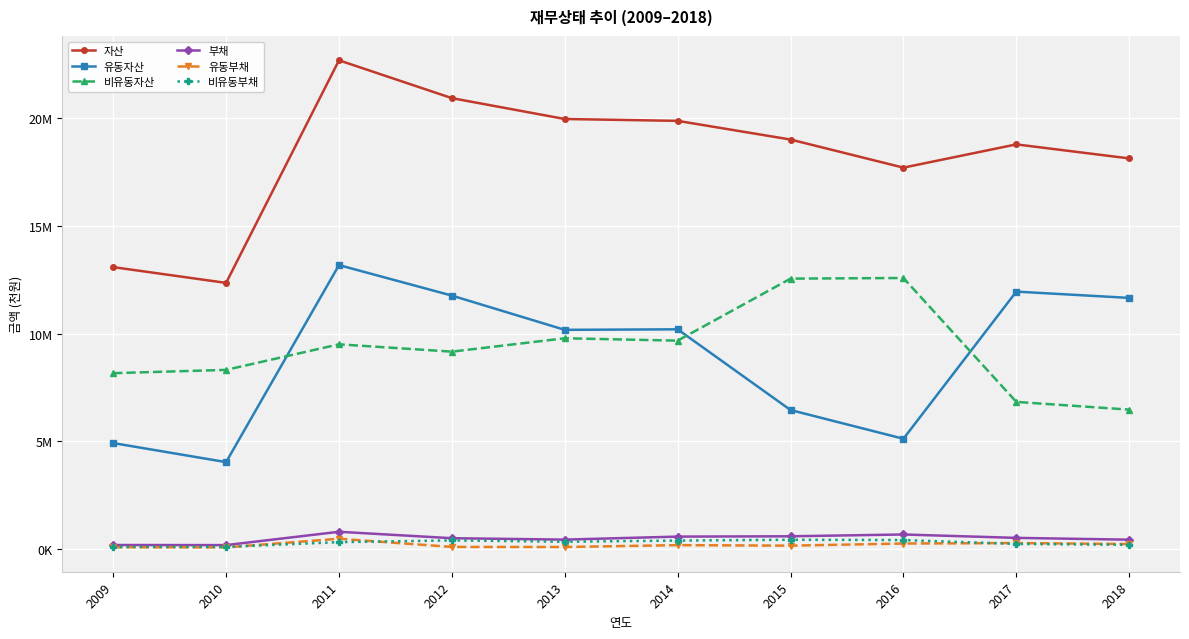

What is the difference between the highest and lowest values at 2010?

12281072